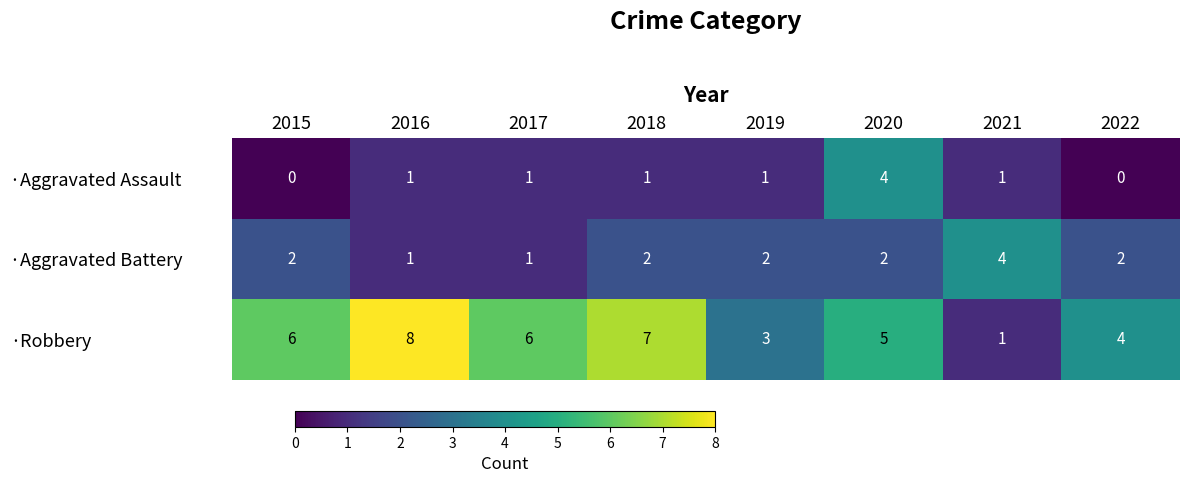

Which series has the largest total across all categories?

·Robbery